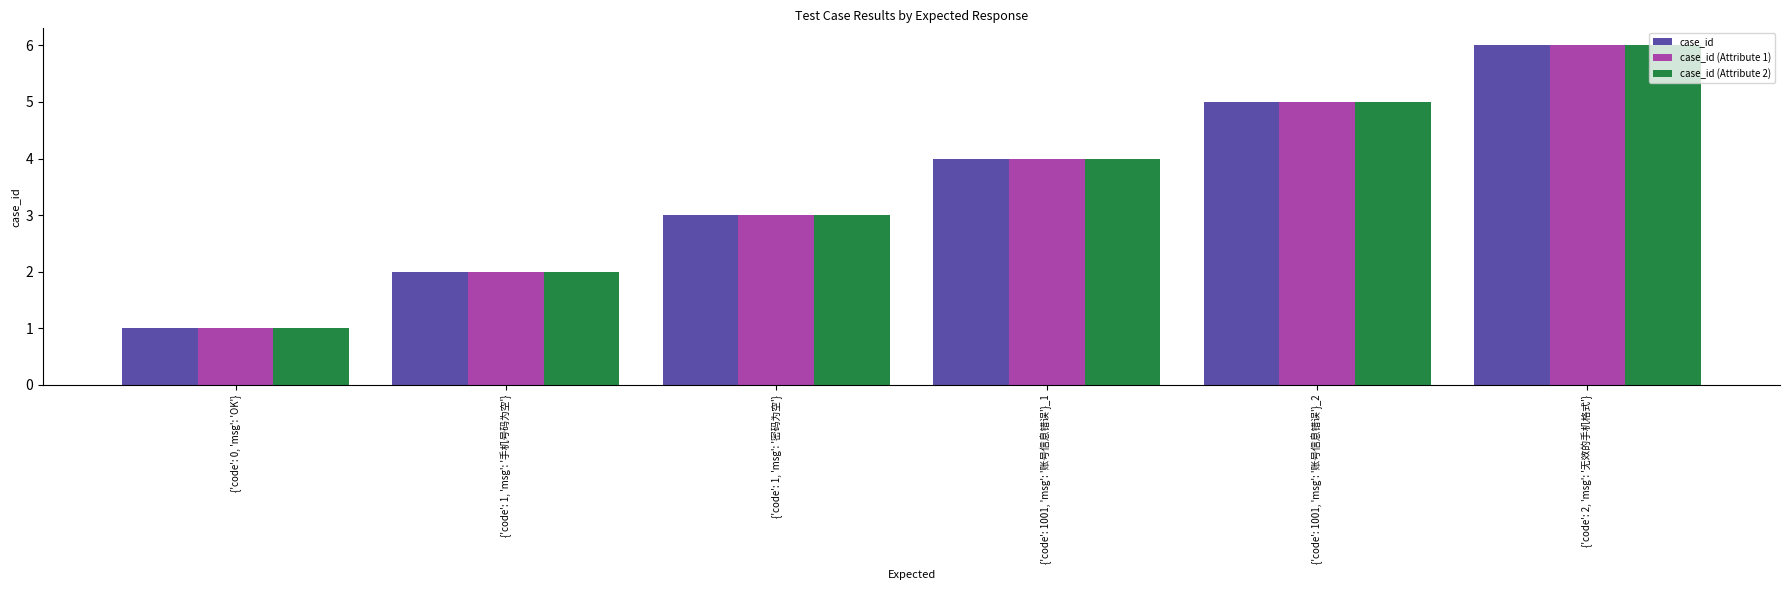

How many bars are there in each group?

3